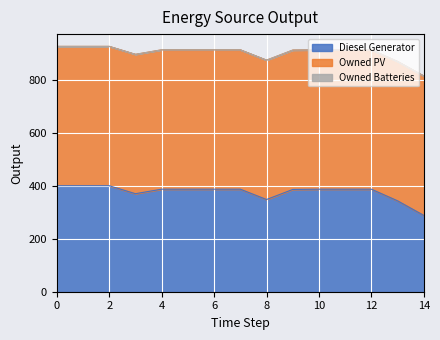

Which series changed the most between 3 and 9?

Diesel Generator